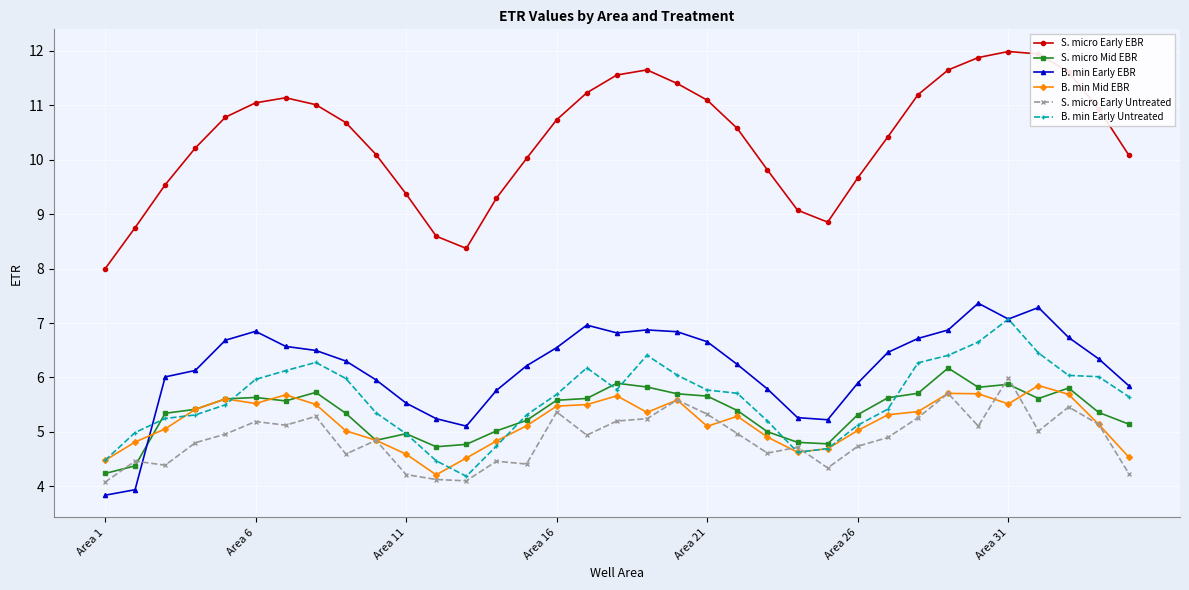

What are all the series names shown in the legend?

S. micro Early EBR, S. micro Mid EBR, B. min Early EBR, B. min Mid EBR, S. micro Early Untreated, B. min Early Untreated